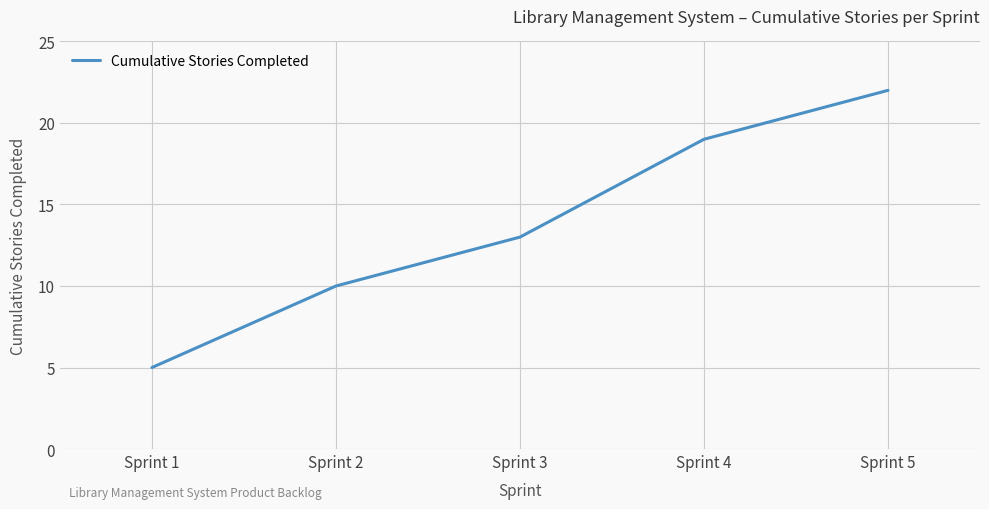

What is the greatest value displayed?

22